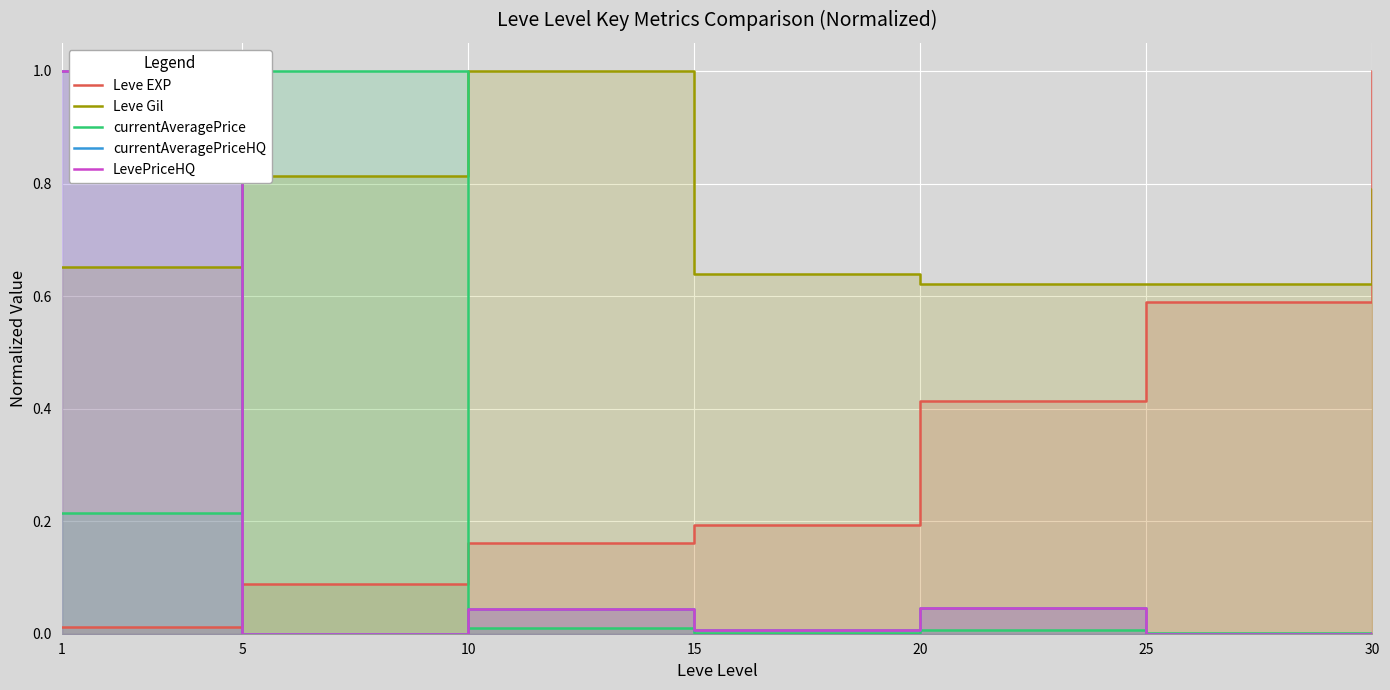

Rank the categories by Leve Gil value from highest to lowest.

10, 5, 30, 1, 15, 20, 25